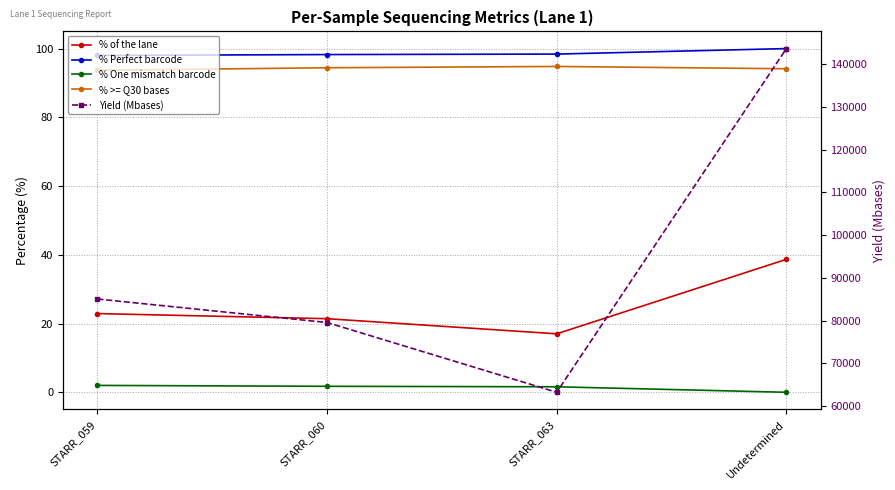

What is the average value of the Yield (Mbases) series?

92858.0